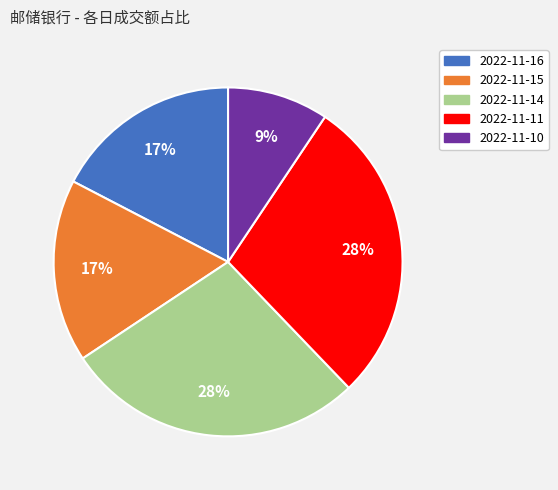

Count the number of slices in the pie.

5